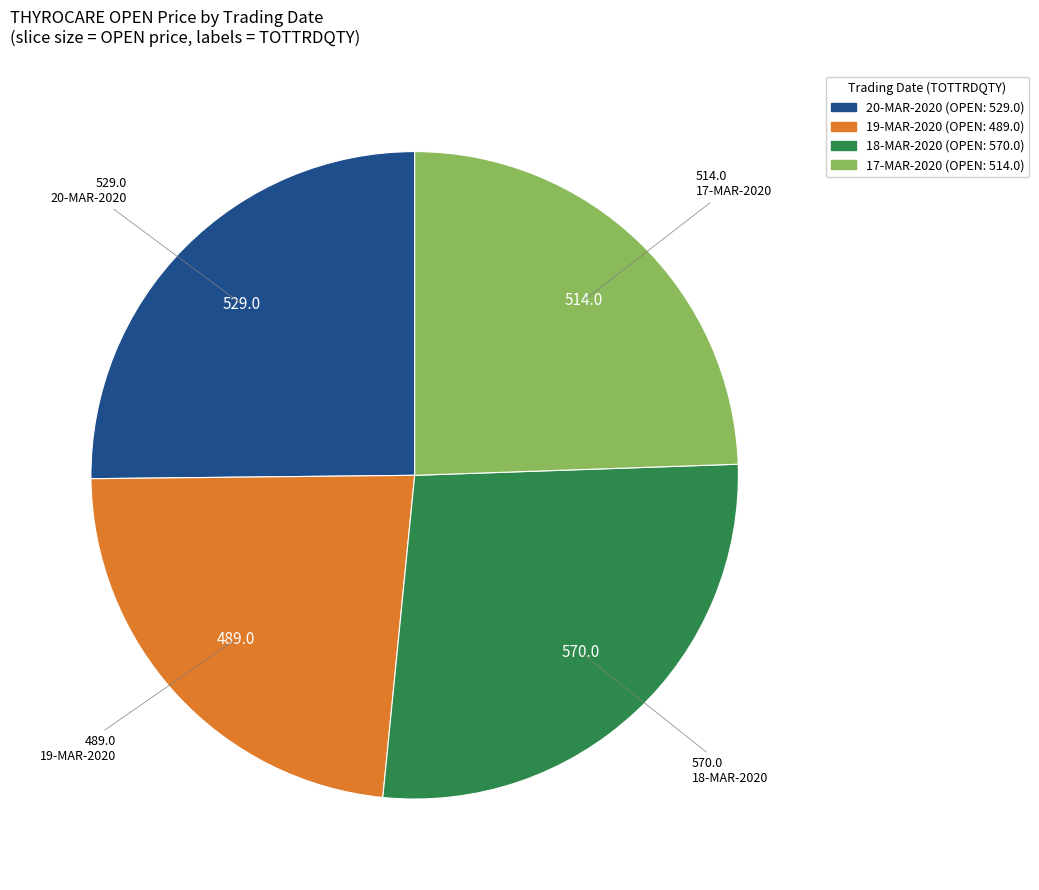

Does any single category account for the majority?

No